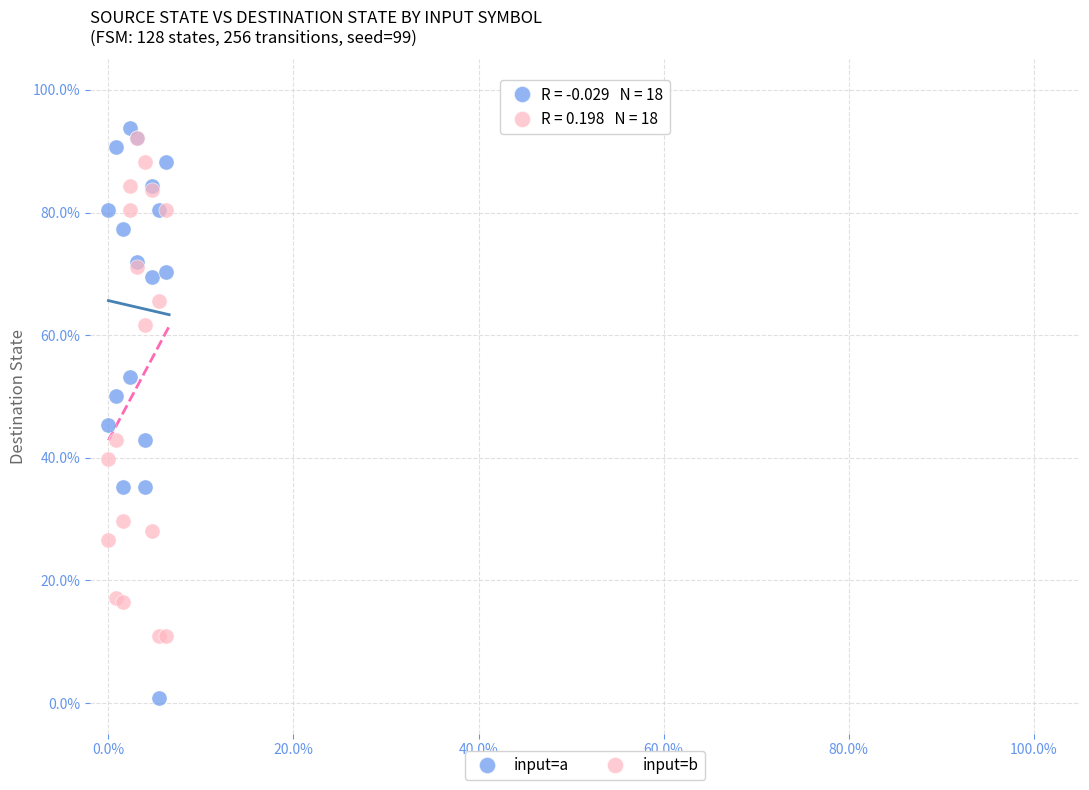

Which series reaches the maximum Y coordinate?

input=a